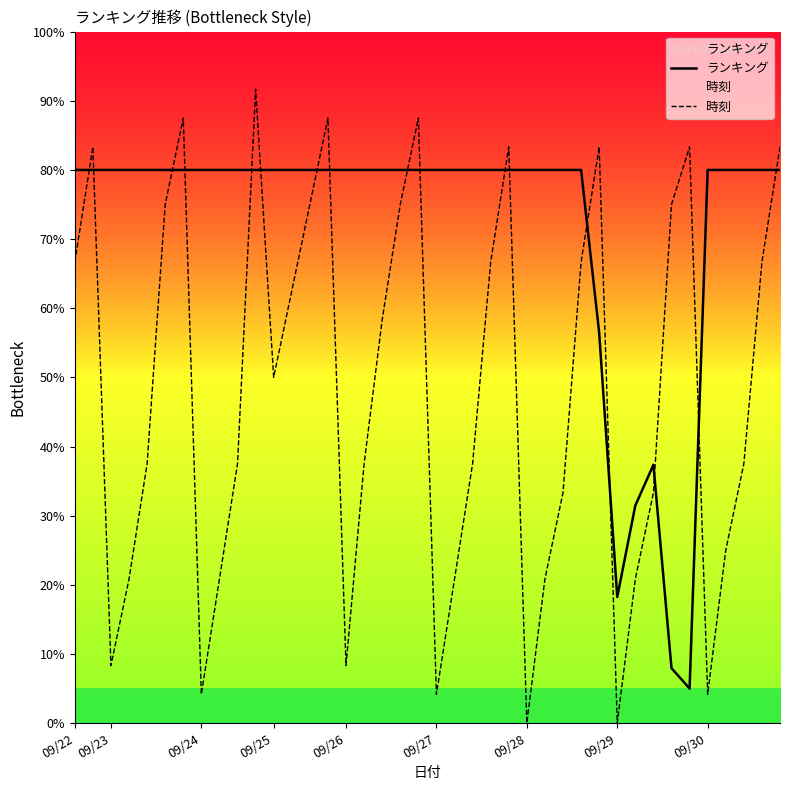

What is the label of the 3rd point from the right?

37